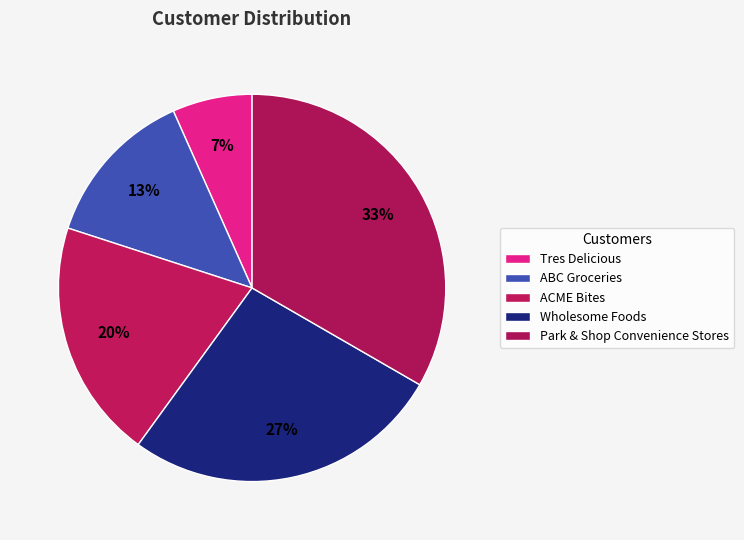

To the nearest percent, what is the combined percentage of Park & Shop Convenience Stores and ACME Bites?

53%